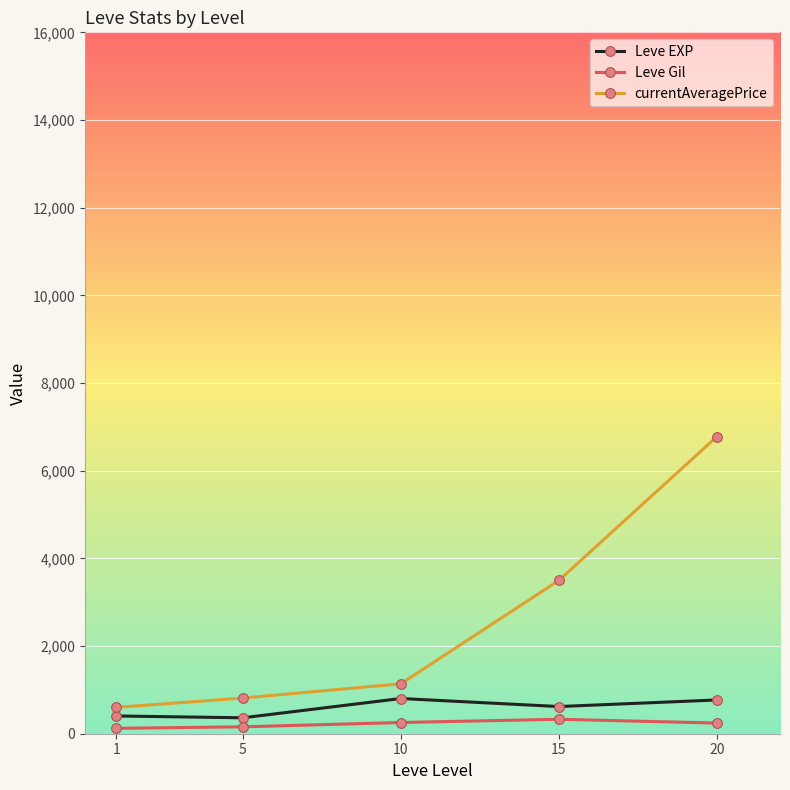

Which series has the largest range (max minus min)?

currentAveragePrice